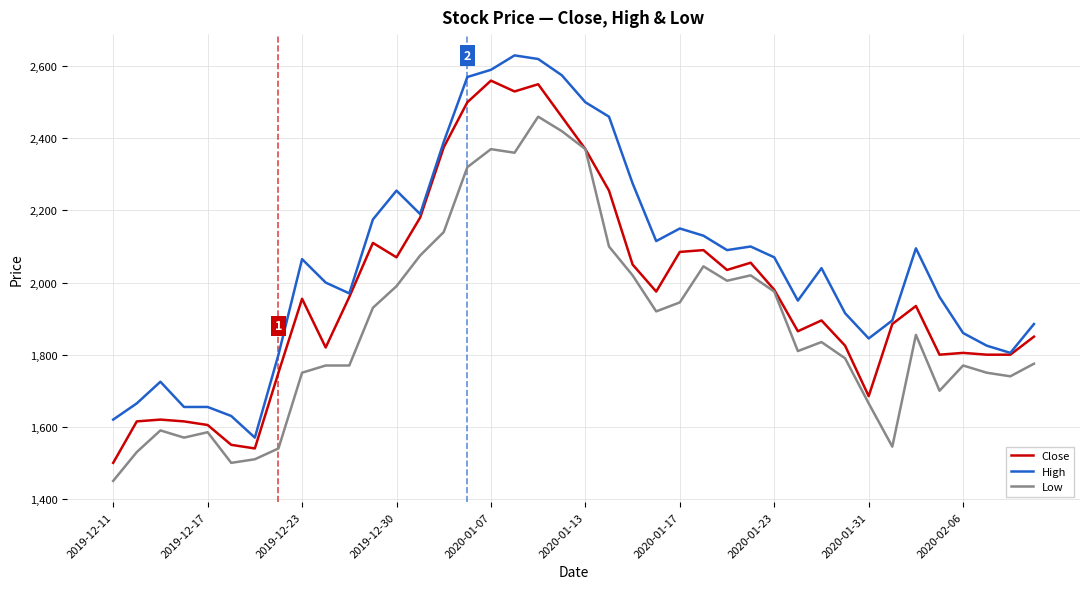

Which series has the largest total across all categories?

High